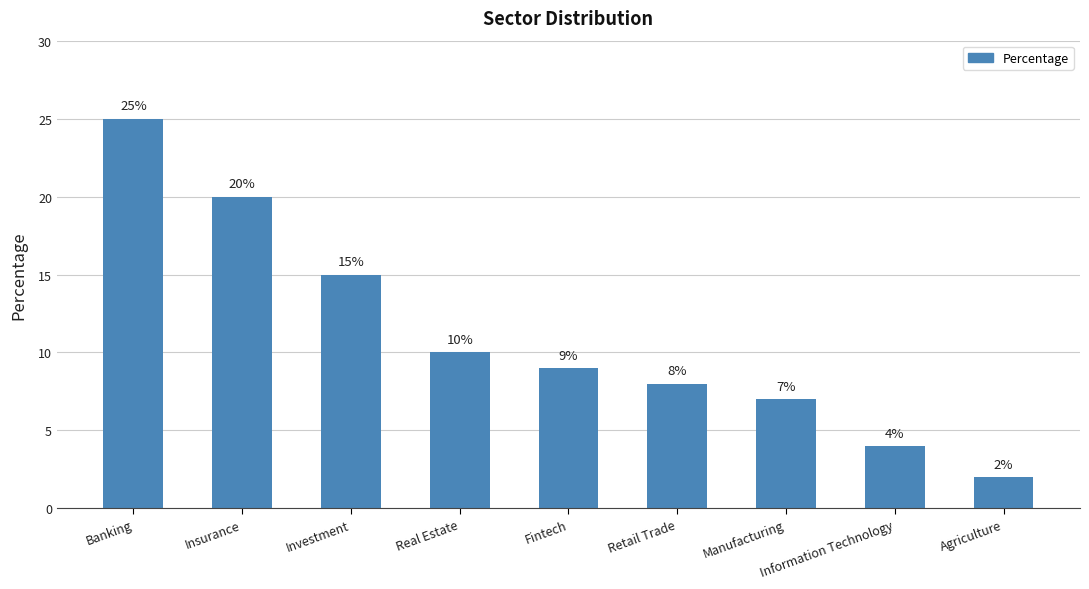

What is the ratio of the value at Agriculture to the value at Fintech?

0.2